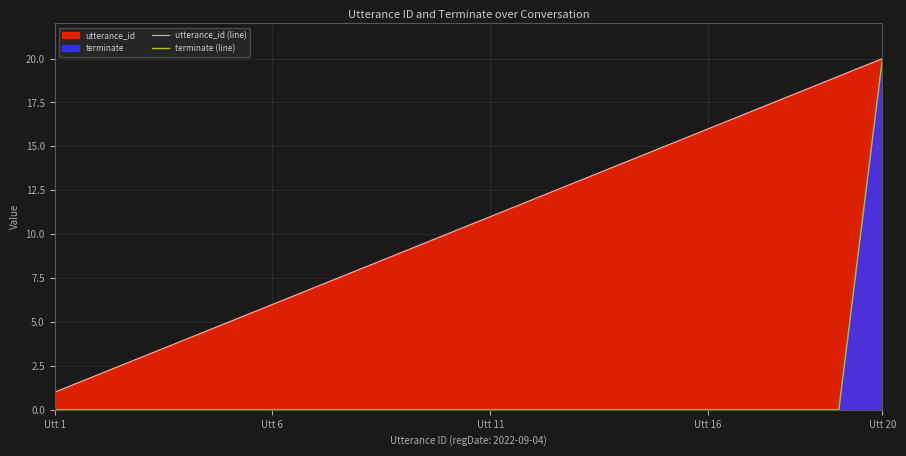

How many data points in terminate (line) are above 0?

1